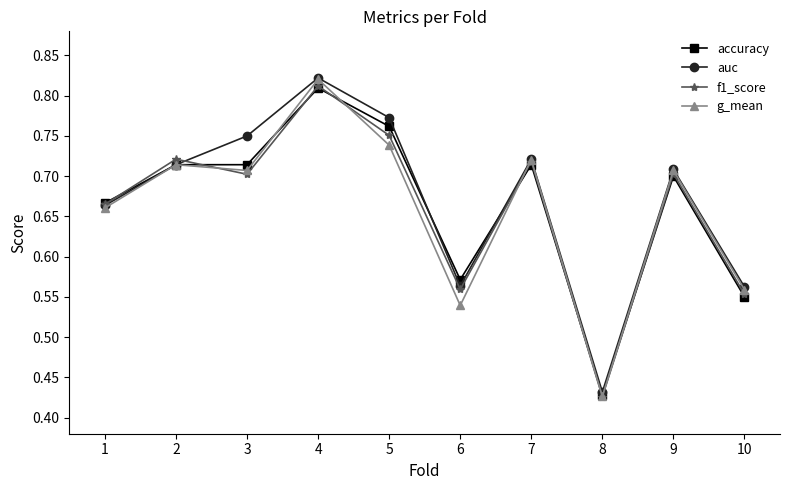

How many interior local peaks does the g_mean series have?

4